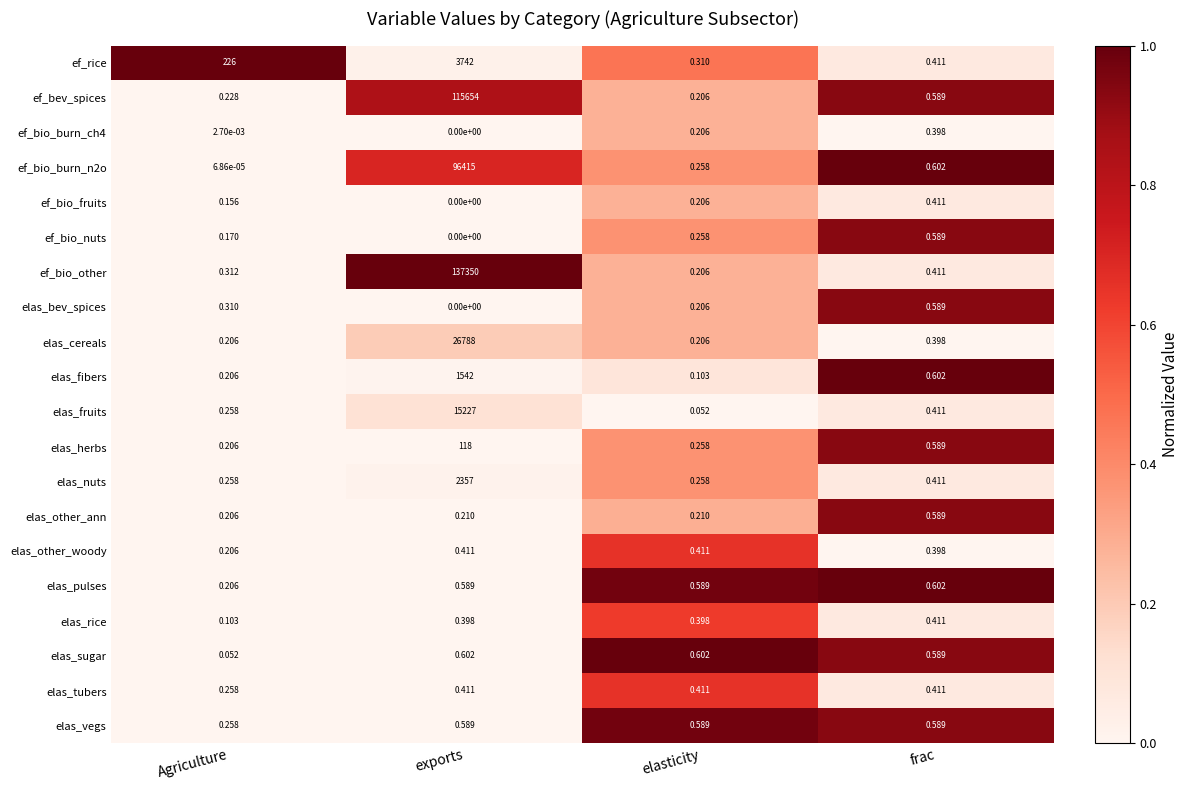

At which label does elas_bev_spices reach its peak?

frac